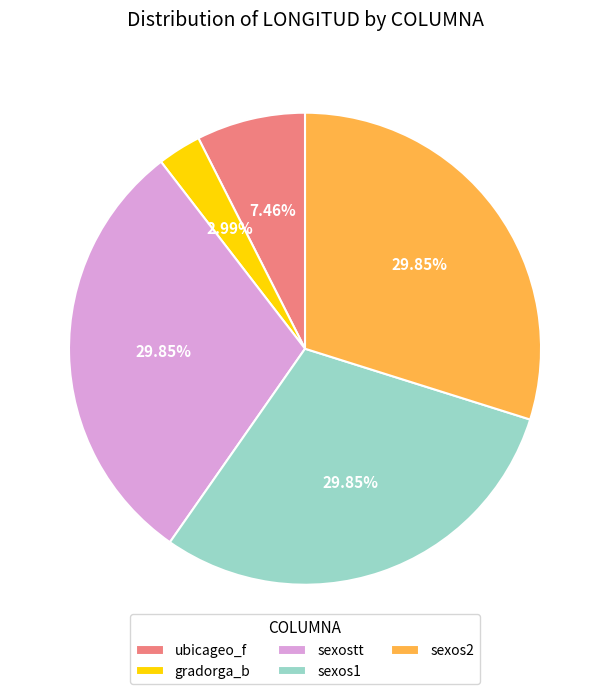

How many slices are in this pie chart?

5